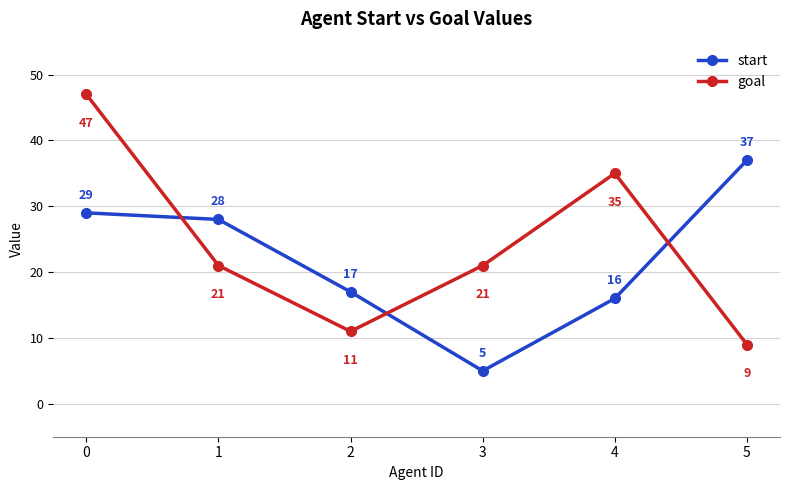

Reading left to right, extract all data points from this chart.

start: 29	28	17	5	16	37
goal: 47	21	11	21	35	9